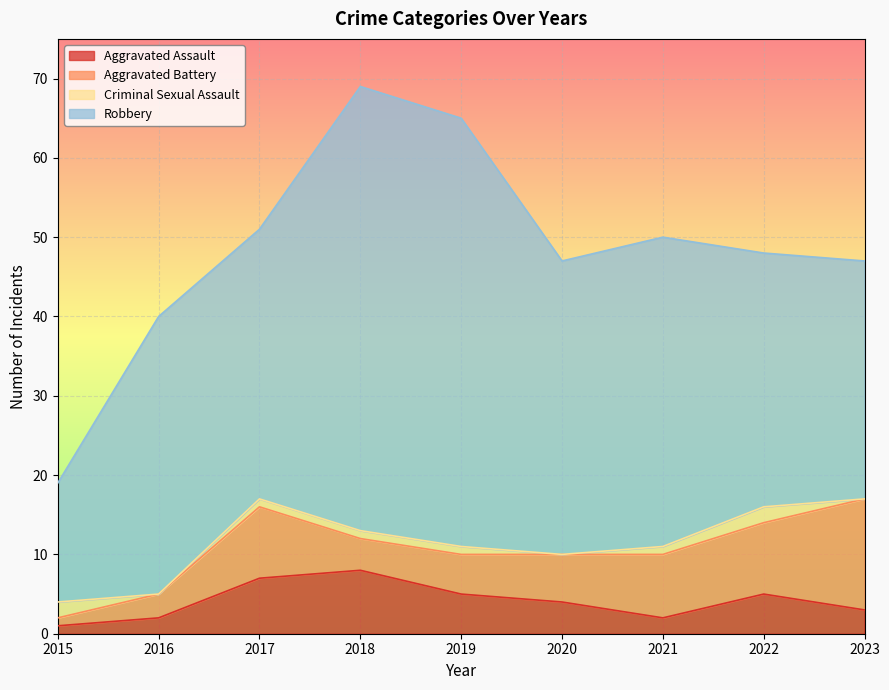

What is the sum of the Aggravated Assault values at 2015 and 2018?

9